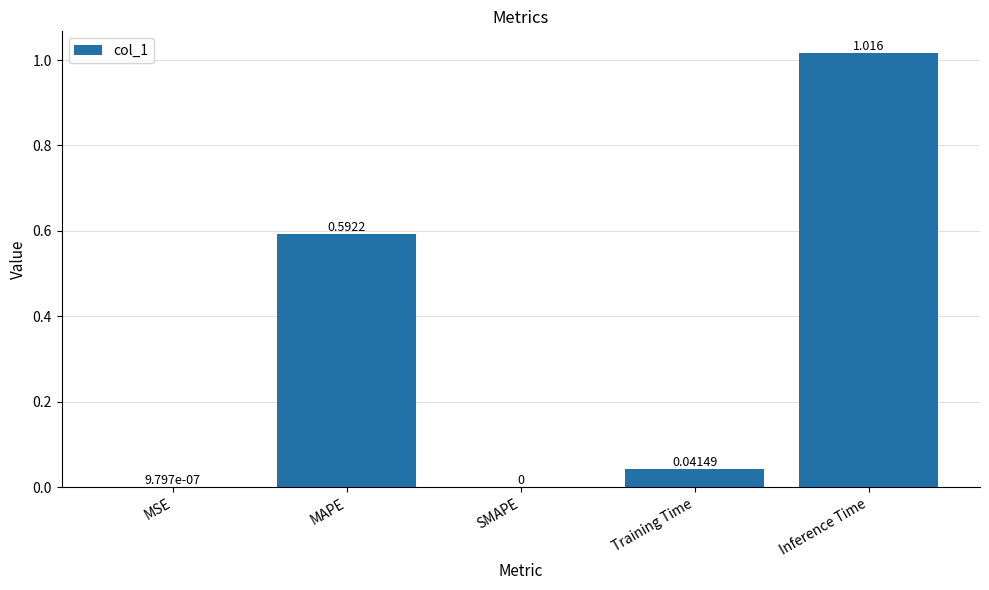

Which has a higher value, Training Time or MSE?

Training Time